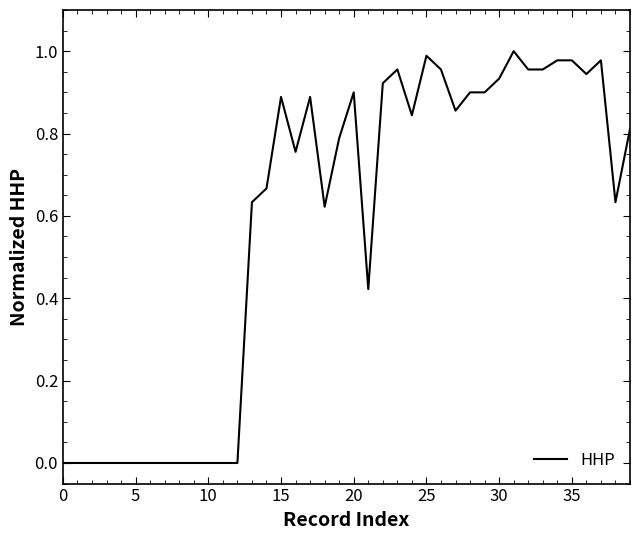

What is the maximum value shown in the chart?

1.0